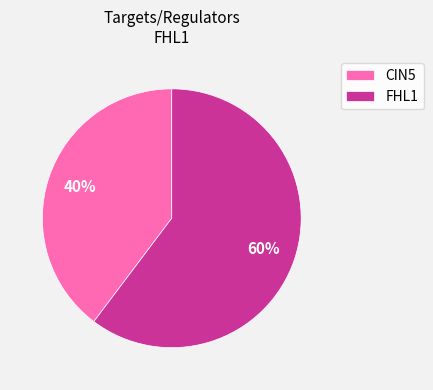

True or false: CIN5 accounts for 50% of the total.

False